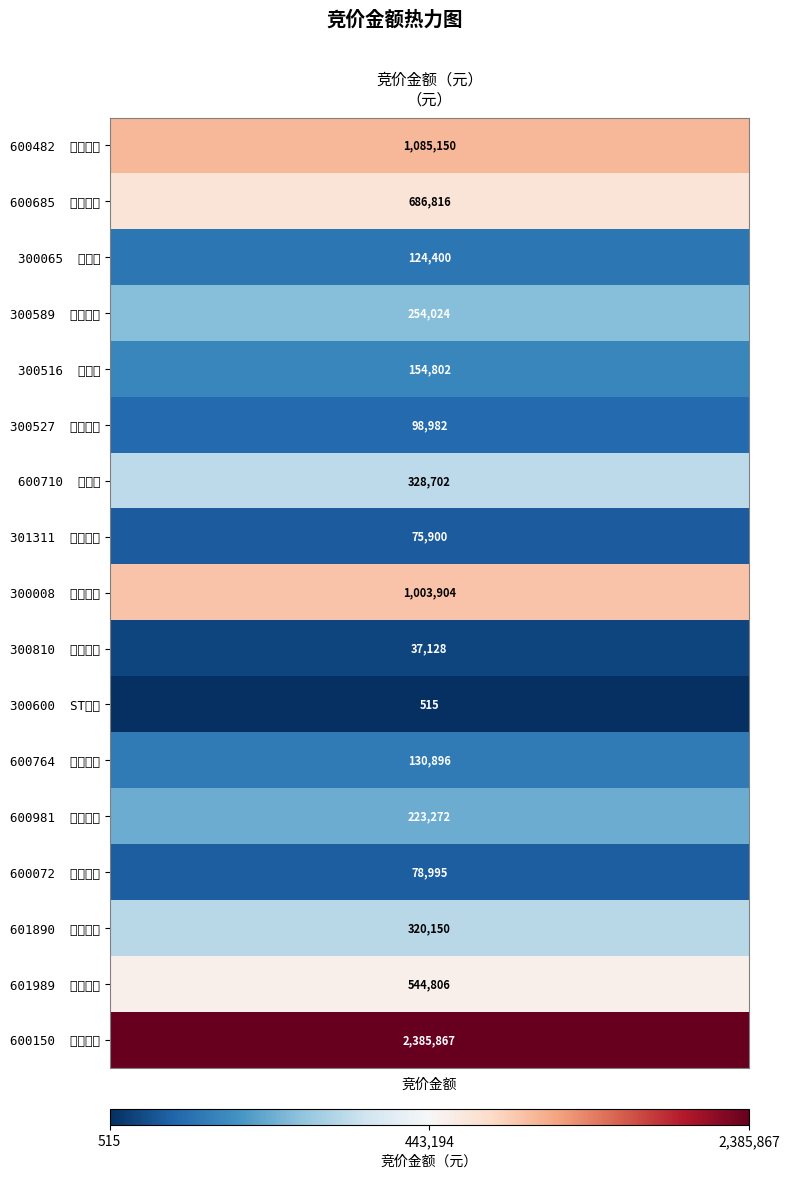

Rank the categories by value from lowest to highest.

ST瑞科, 中科海讯, 昆船智能, 中船科技, 中船应急, 海兰信, 中国海防, 久之洋, 汇鸿集团, 江龙船艇, 亚星锚链, 苏美达, 中国重工, 中船防务, 天海防务, 中国动力, 中国船舶